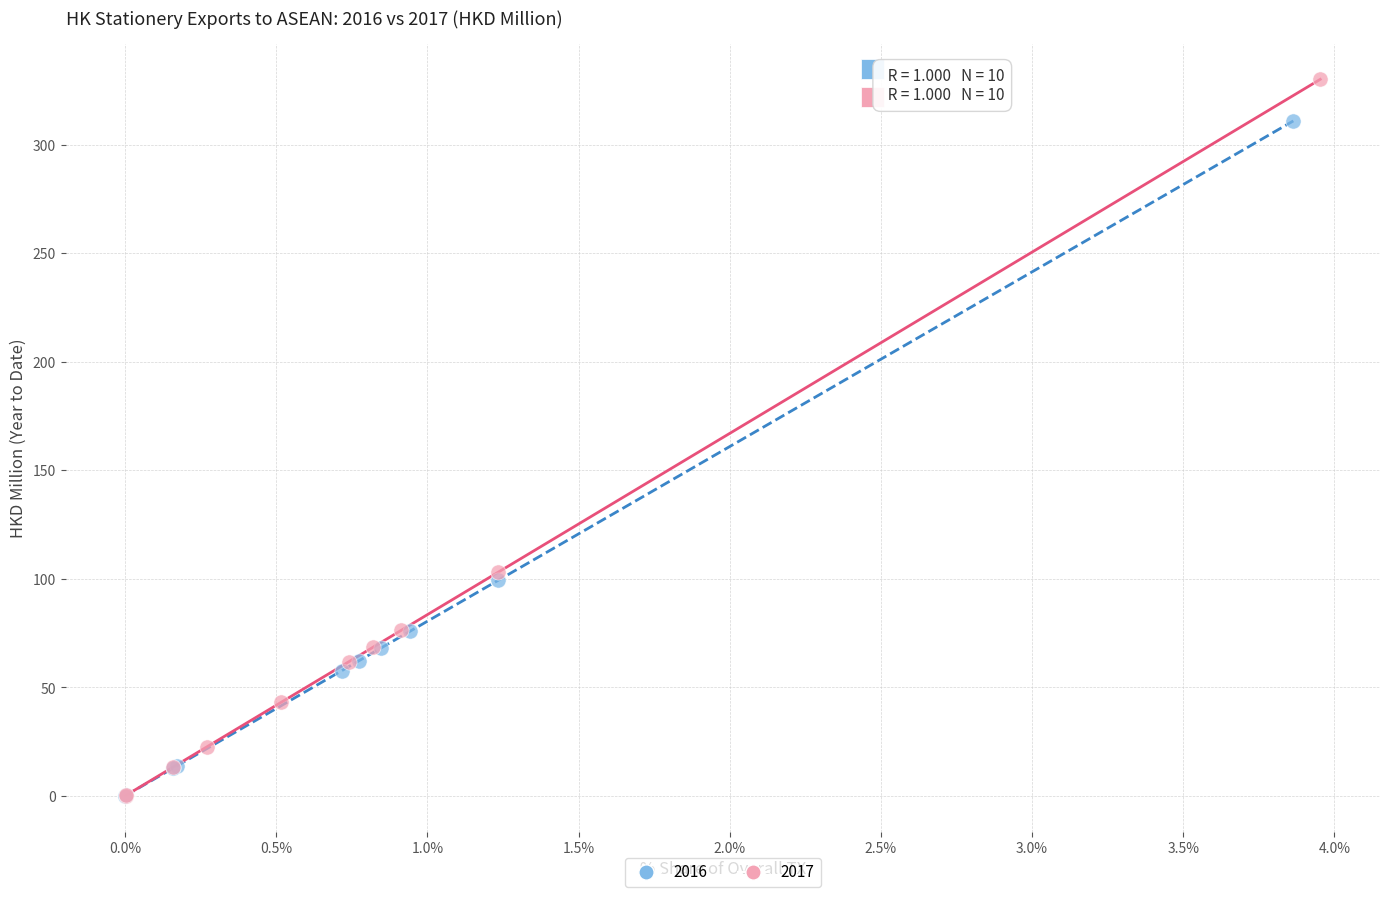

What are all the series names shown in the legend?

2016, 2017